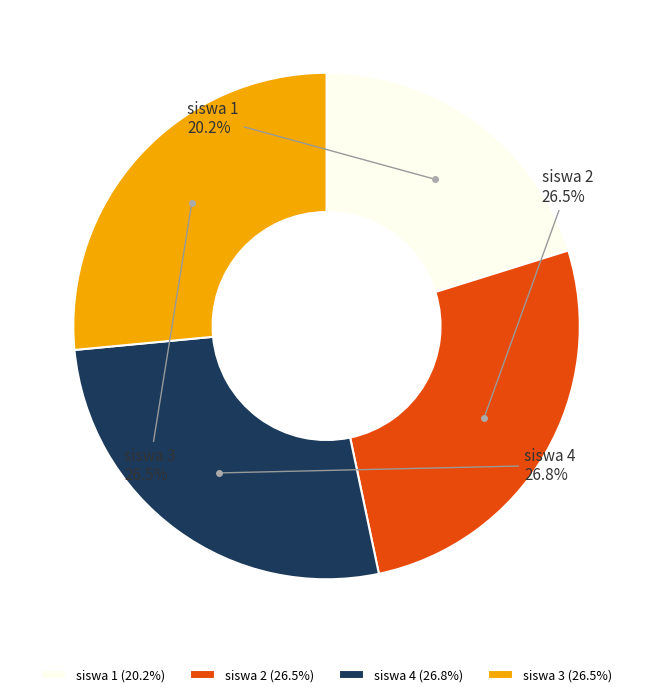

To the nearest percent, what is the combined percentage of siswa 3 and siswa 4?

53%